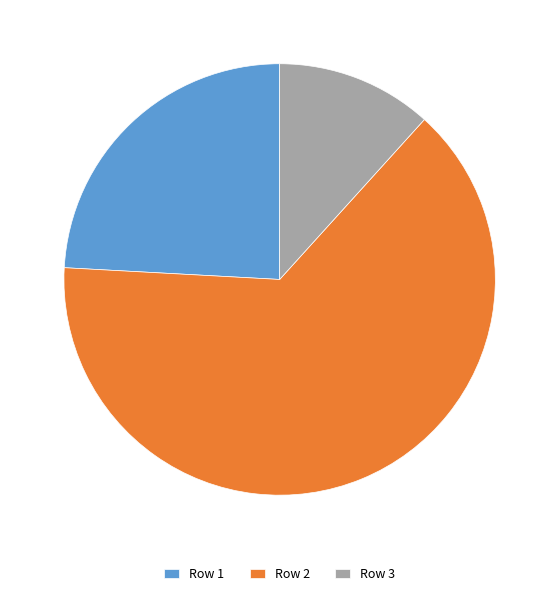

Is it true that Row 1 is 24% of the pie?

True